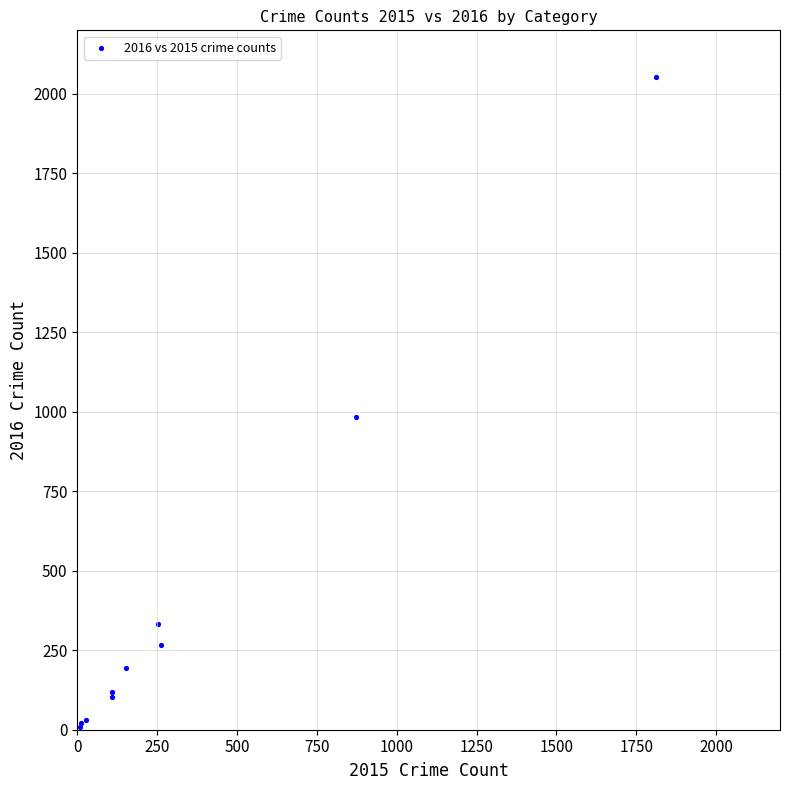

What Y value in the scatter plot is closest to 1030?

984